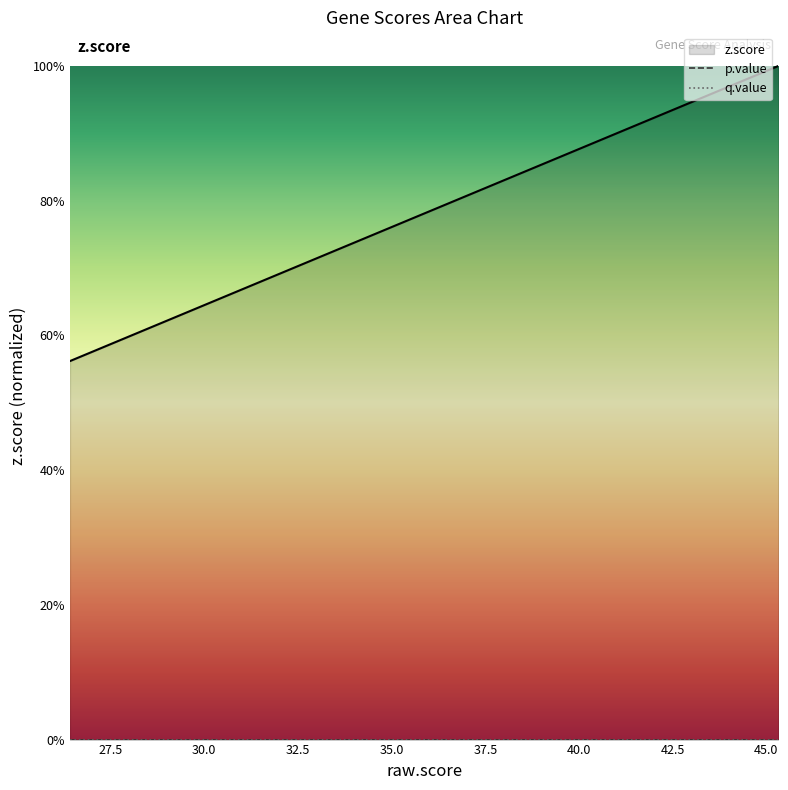

Which series has the largest range (max minus min)?

z.score